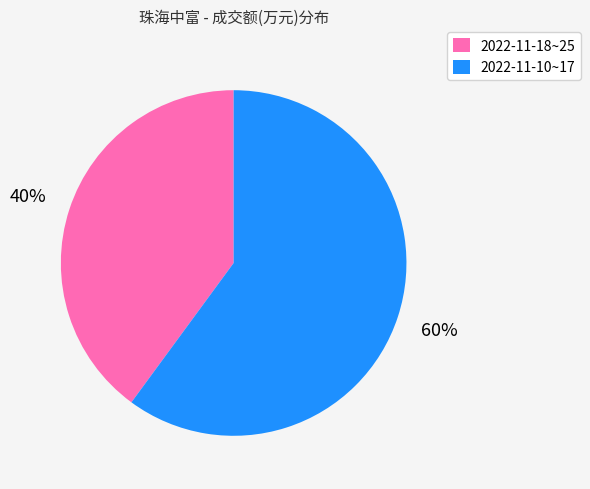

What percentage is the 2022-11-10~17 slice, to the nearest percent?

60%